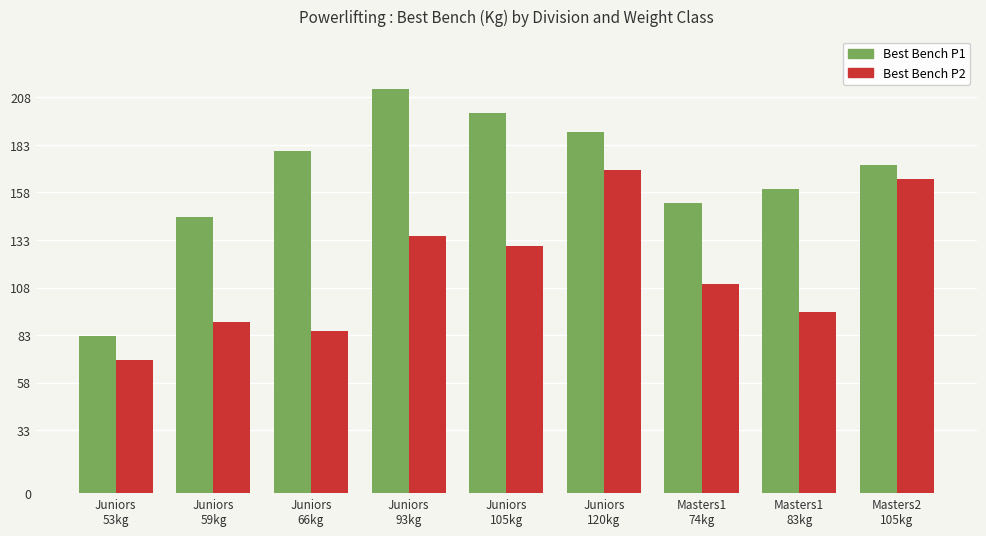

What is the smallest value displayed?

70.0